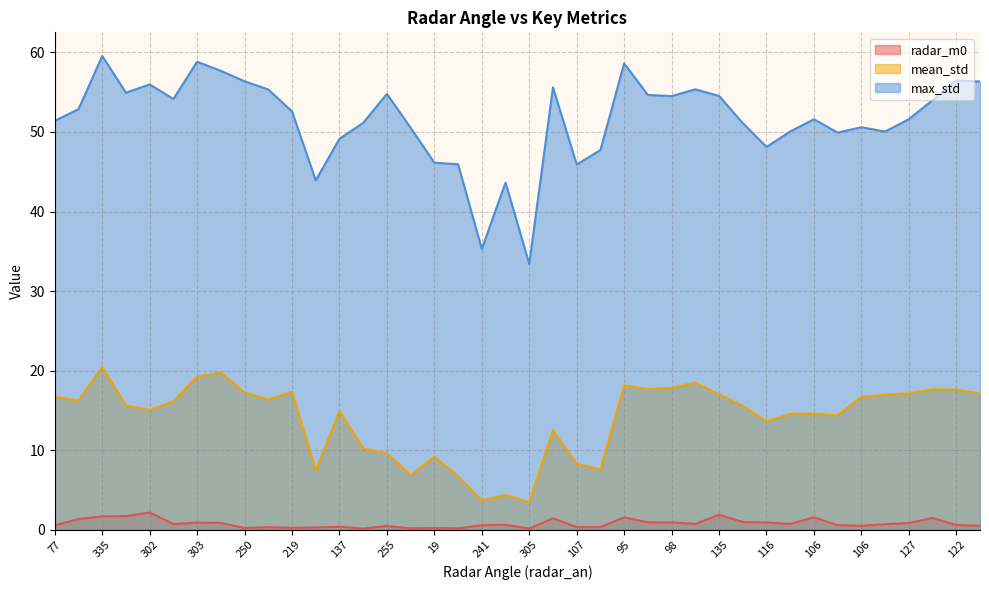

Which series has the largest total across all categories?

max_std